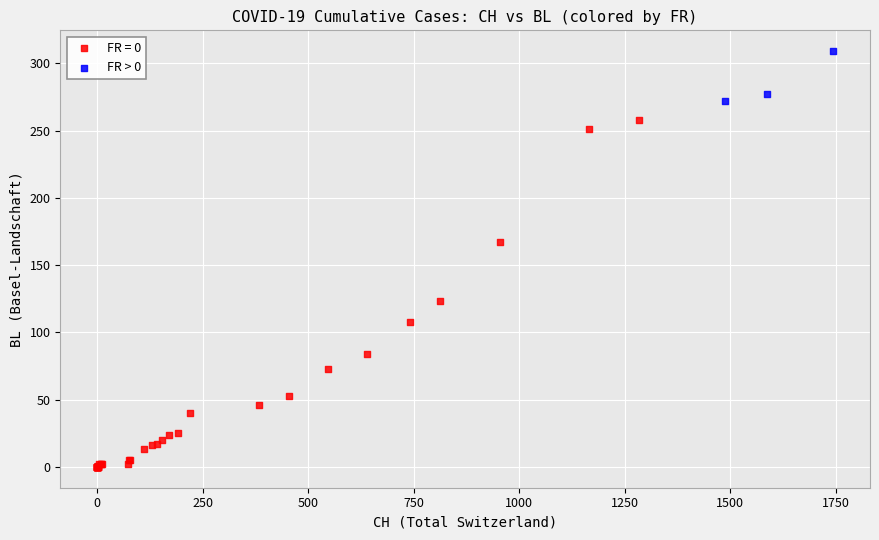

Which series contains the lowest Y value?

FR = 0